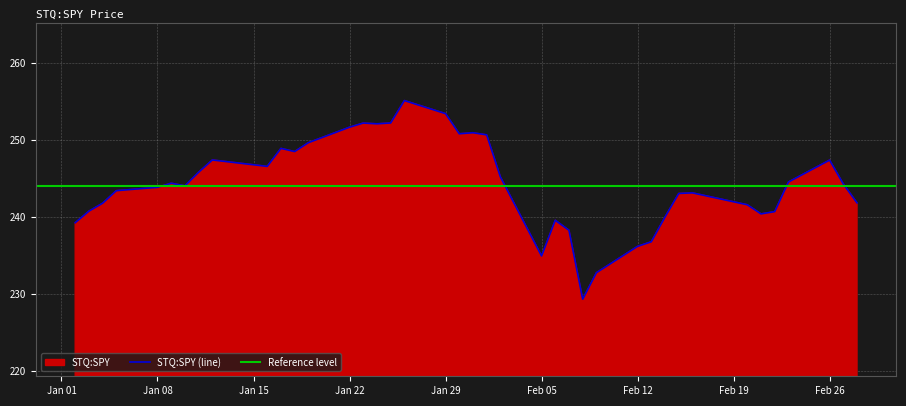

What is the maximum value for STQ:SPY (line)?

255.1